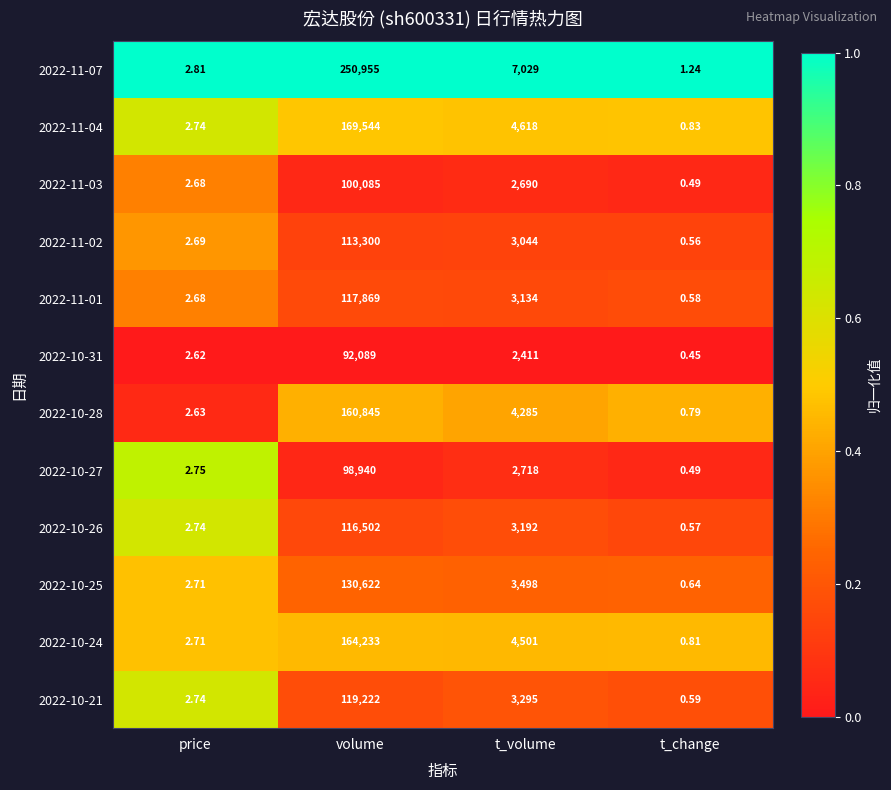

At which category is the sum across all series the highest?

volume